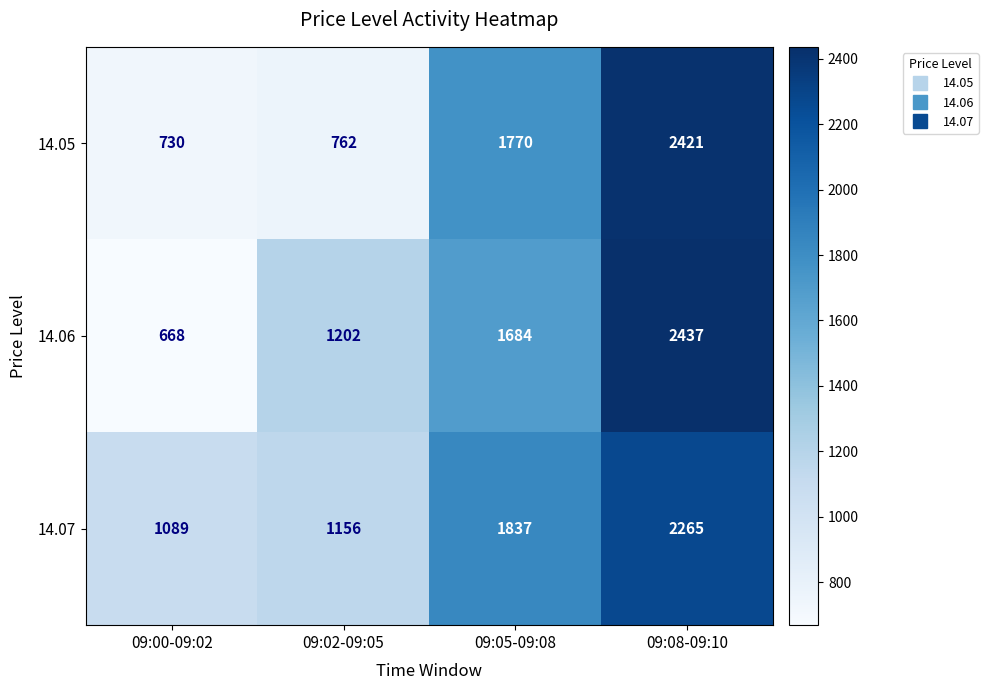

Which series has the widest spread of values?

14.06